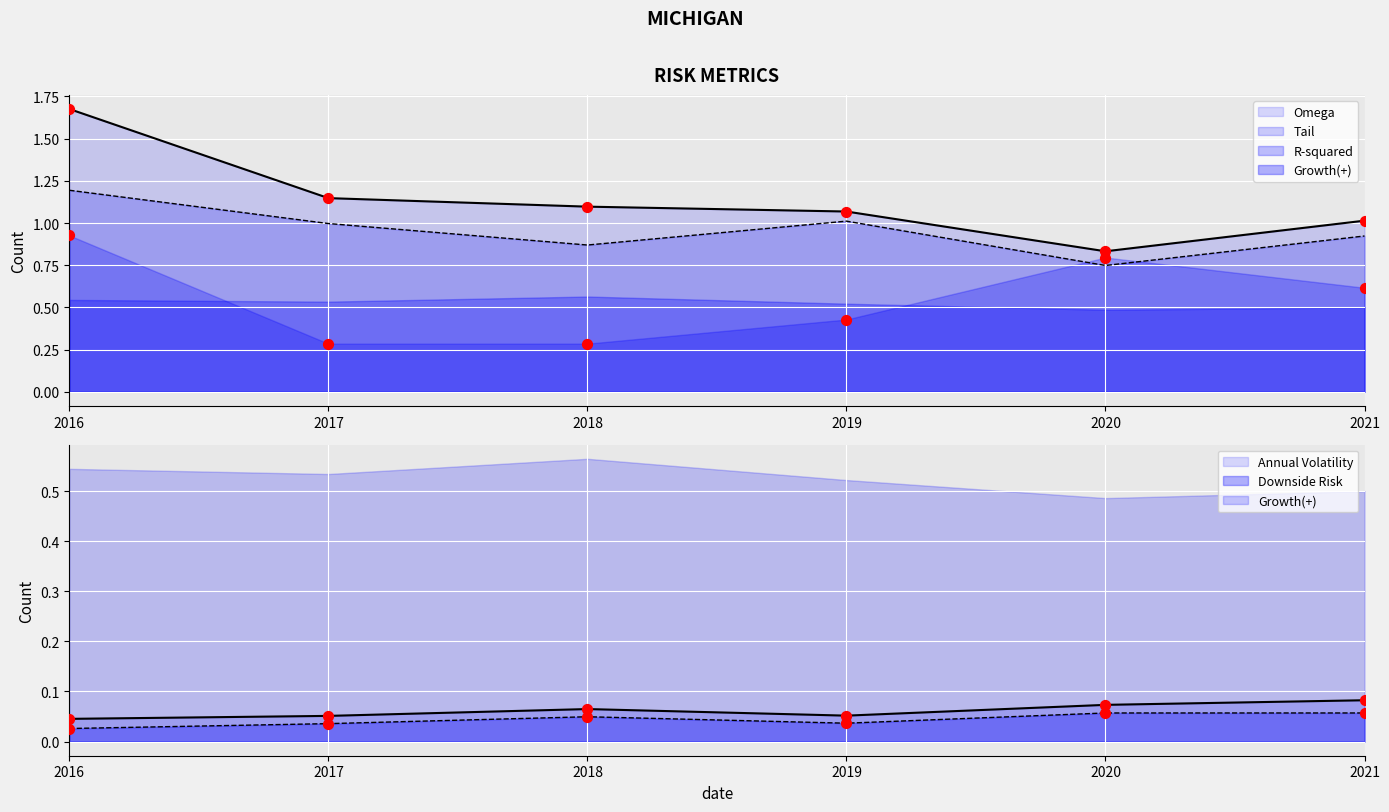

Is the value of Omega at 2020 greater than the value of Downside Risk at 2020?

Yes